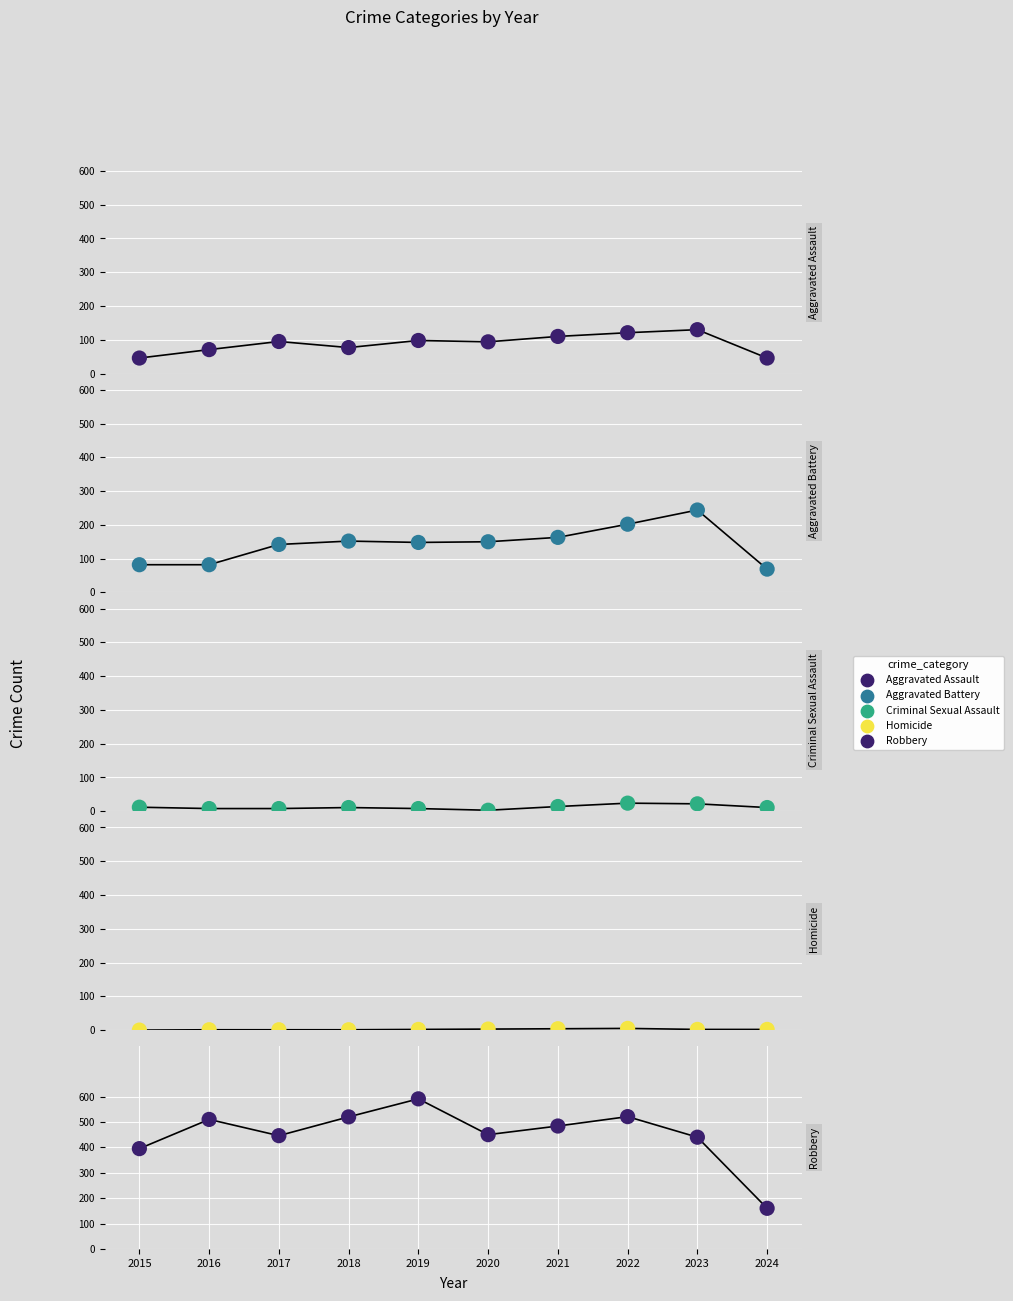

What is the total value across all series at 2020?

700